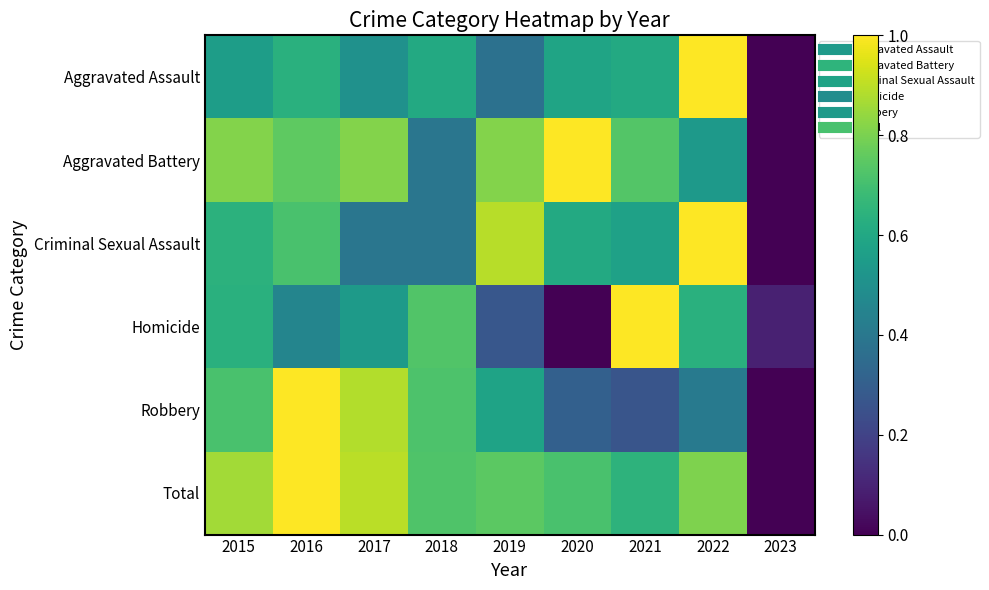

What is the total value across all series at 2020?

3.2